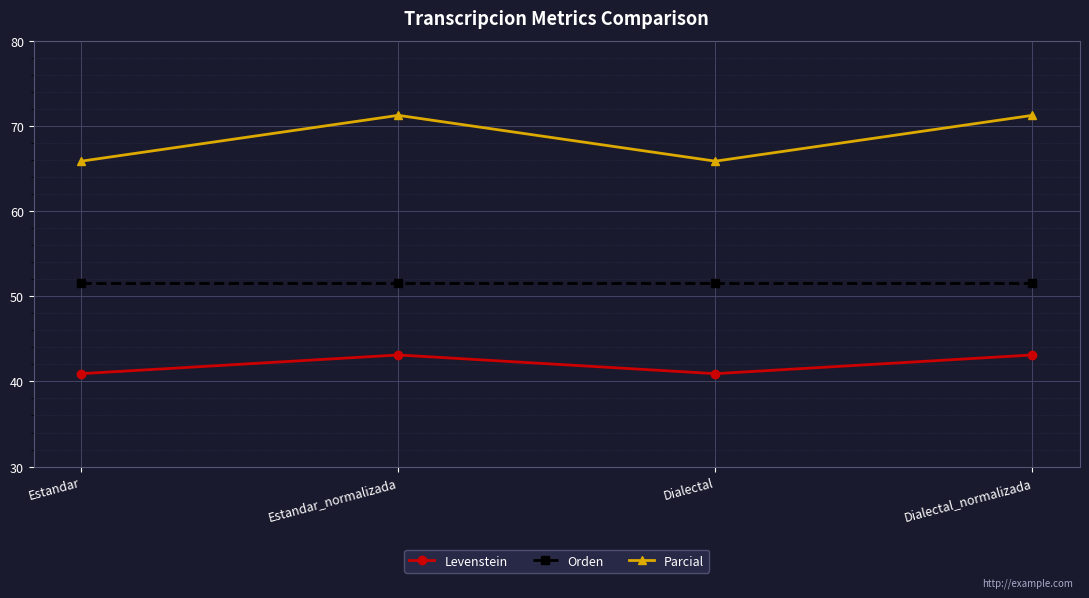

What is the maximum value for Orden?

51.5